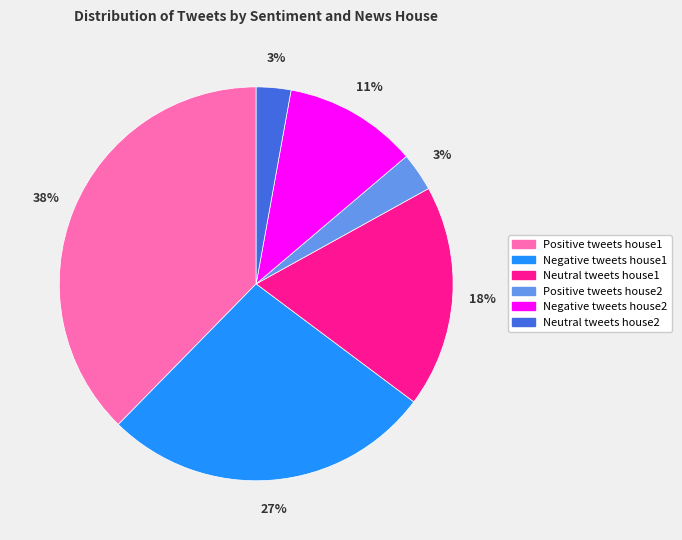

What is the ratio of the value at Negative tweets house2 to the value at Positive tweets house1?

0.3